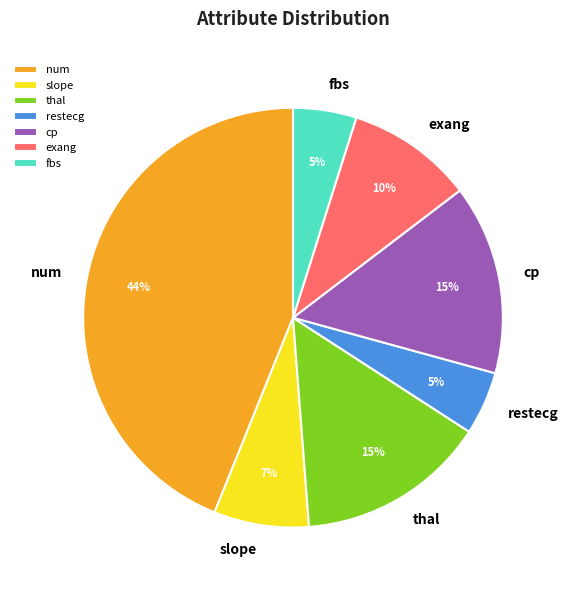

How many segments does this pie chart have?

7